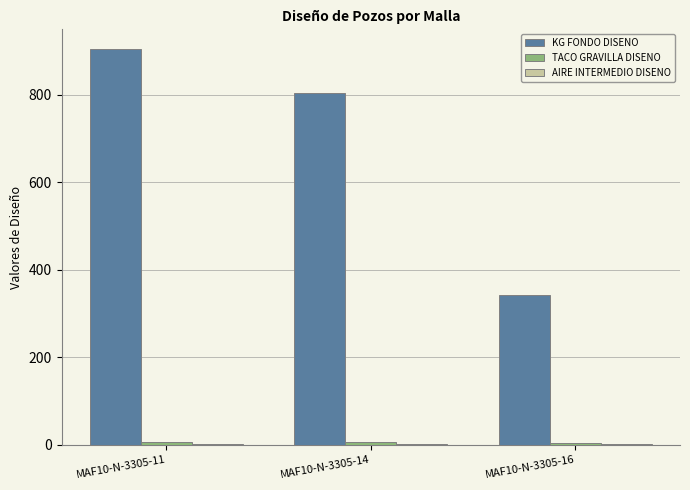

What is the greatest value displayed?

904